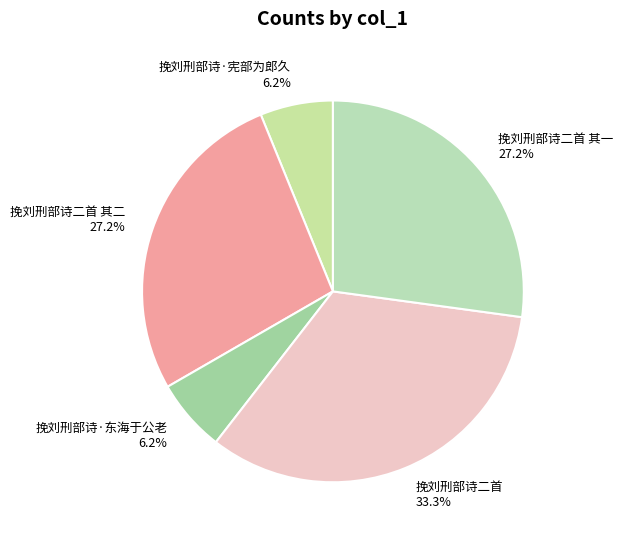

What is the largest slice in the pie chart?

挽刘刑部诗二首